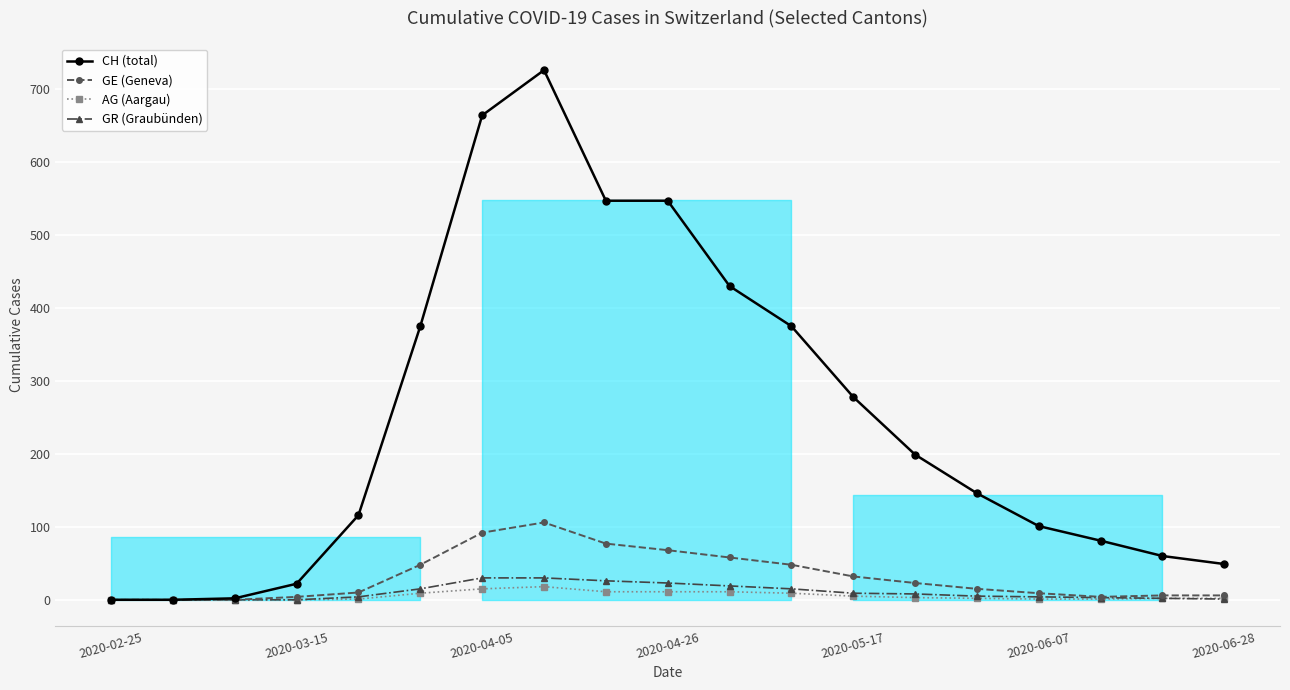

Where is the first local maximum for CH (total)?

7